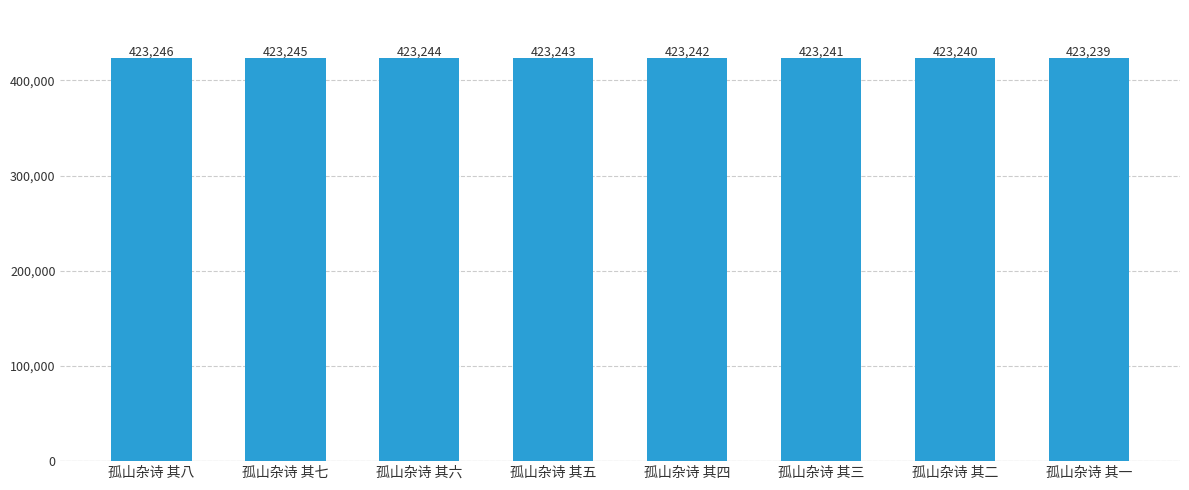

Between 孤山杂诗 其二 and 孤山杂诗 其一, which is larger?

孤山杂诗 其二